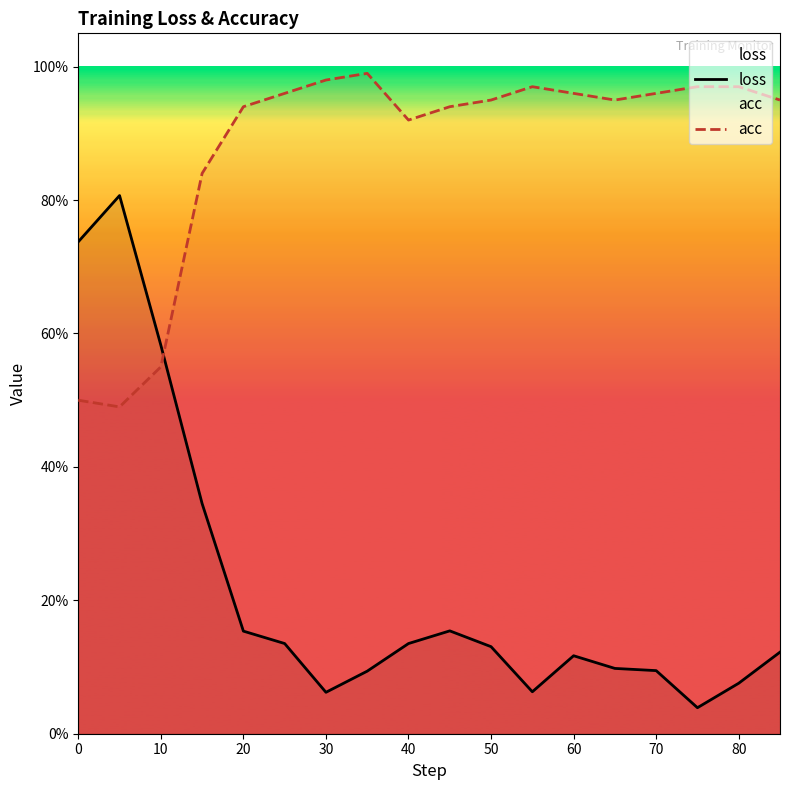

True or false: loss has a value of 0.1 at 50.

True